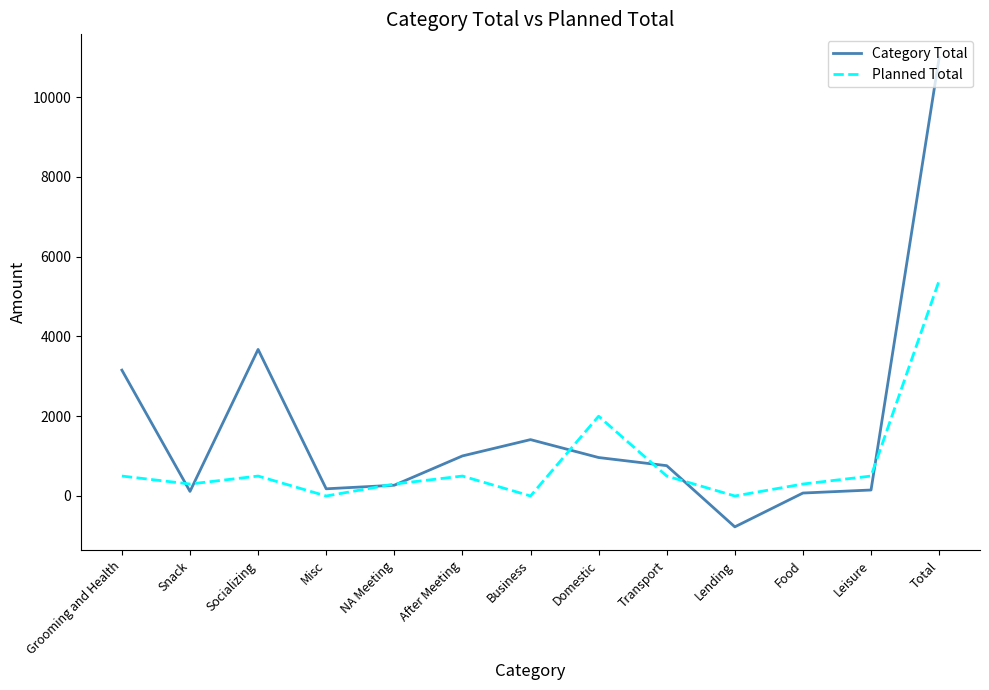

What is the difference between the highest and lowest values at Transport?

260